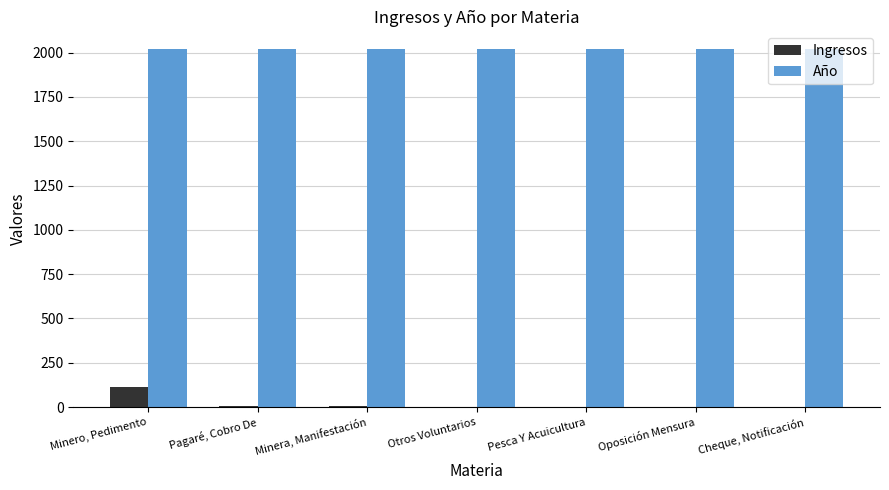

What is the maximum value shown in the chart?

2019